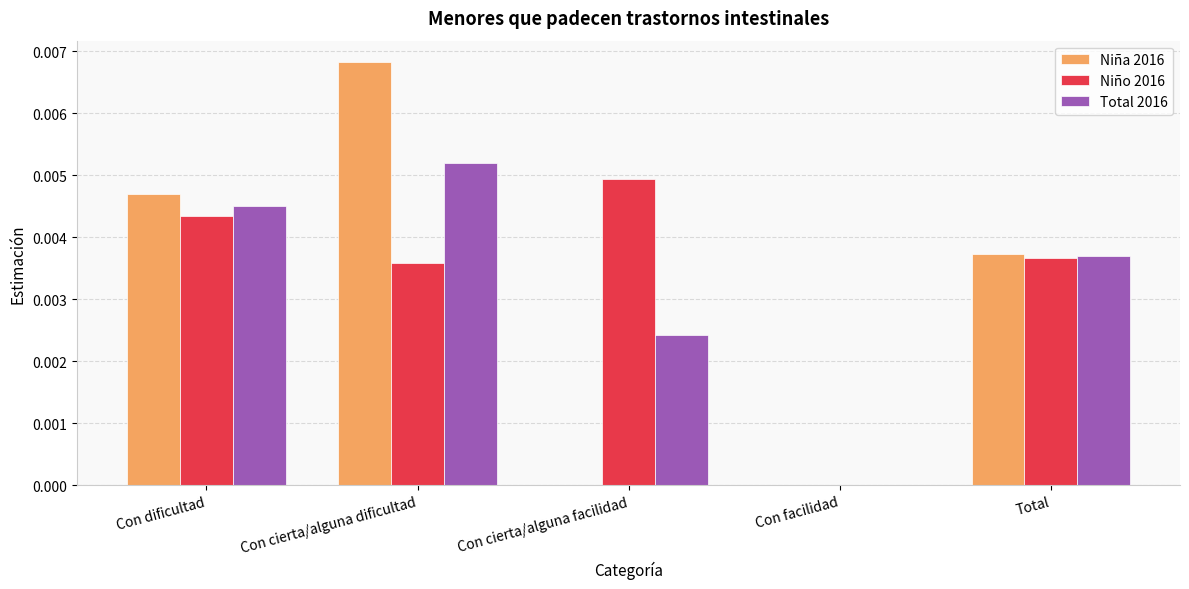

How many values in Total 2016 are above zero?

4